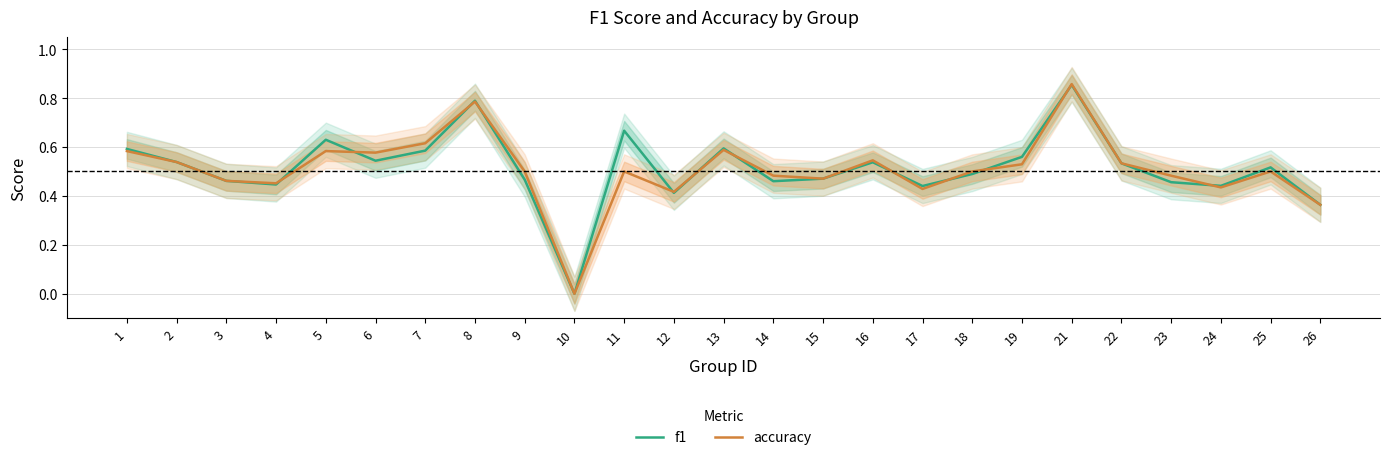

At 18, list the series in order from smallest to largest.

f1, accuracy